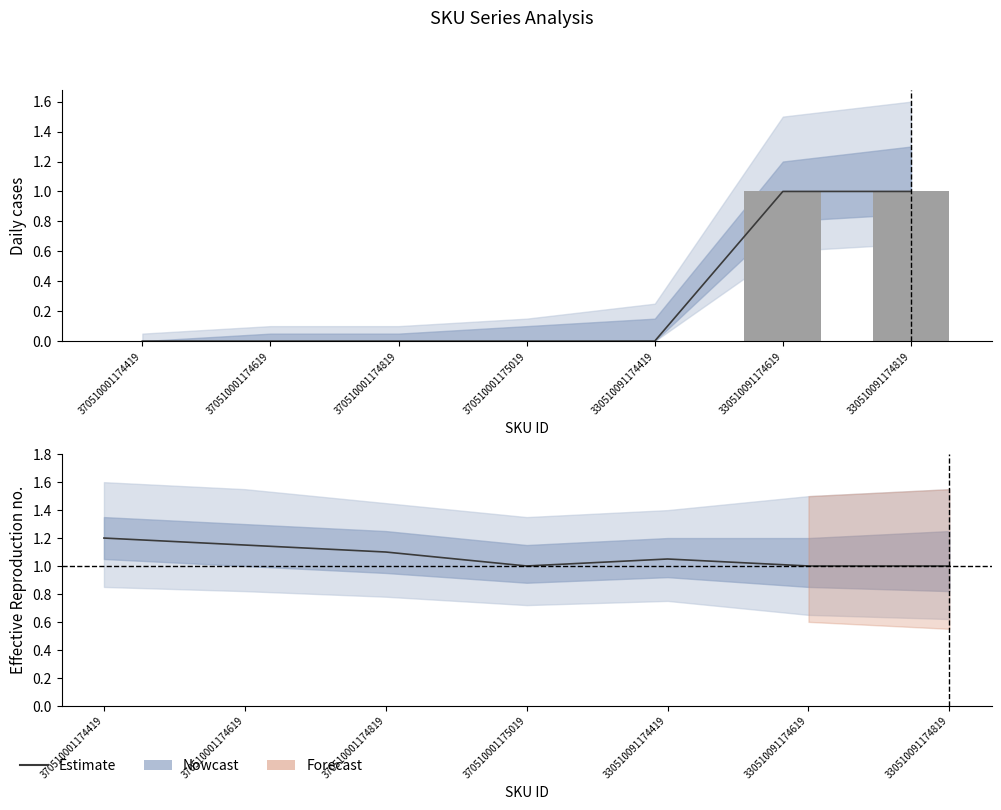

At which category is the sum across all series the highest?

330510091174619